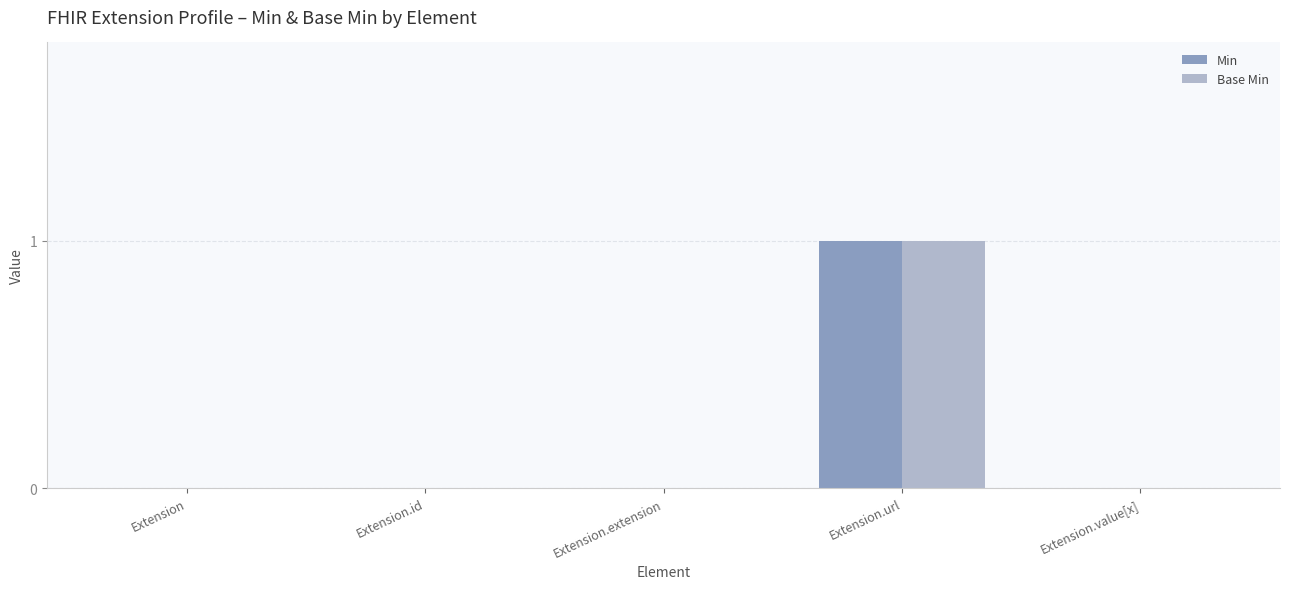

Count the Base Min values in the range 0 to 1.

5